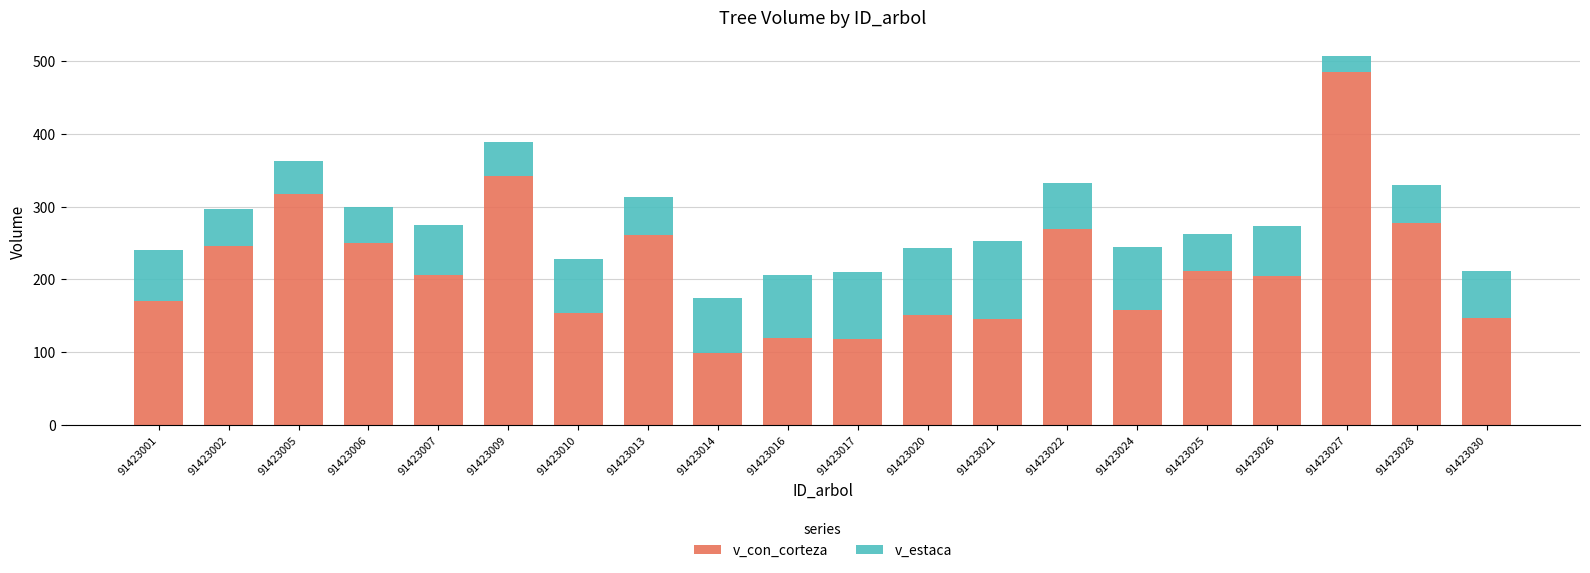

What is the total value across all series at 91423024?

244.2